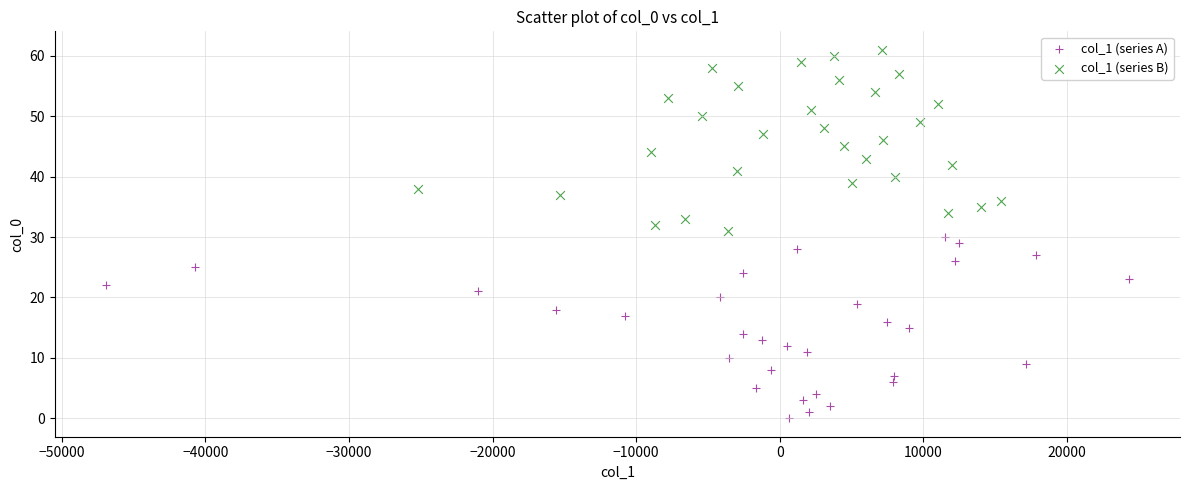

Which series contains the highest Y value?

col_1 (series B)